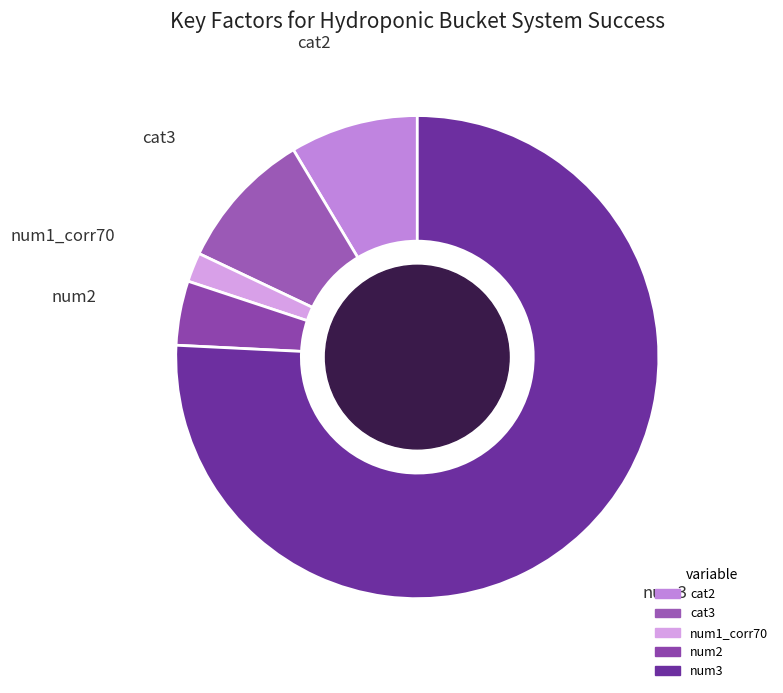

Rank the categories by value from lowest to highest.

num1_corr70, num2, cat2, cat3, num3